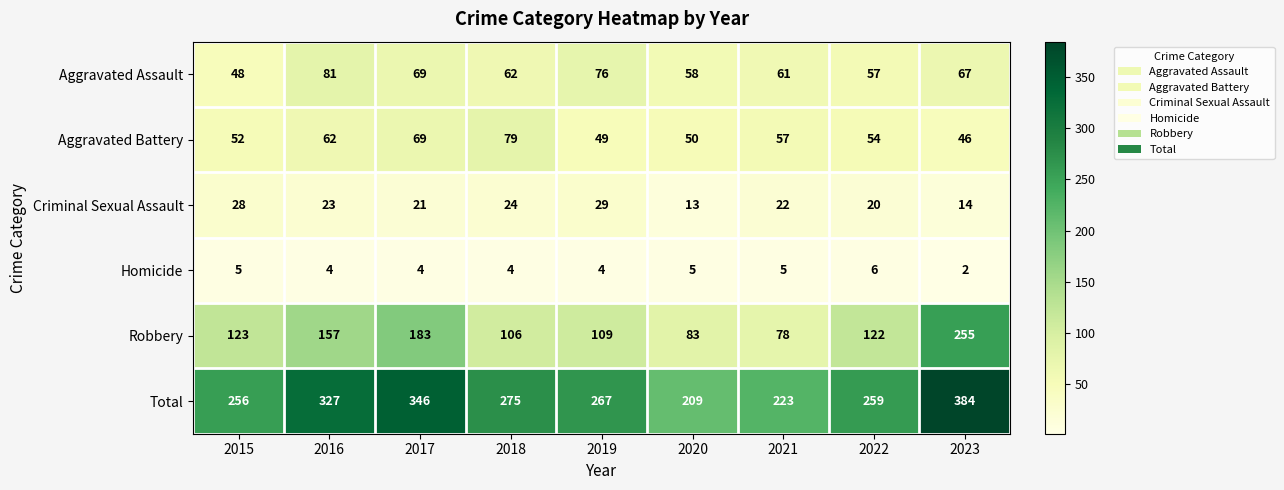

At which label does Homicide first exceed 4?

2015